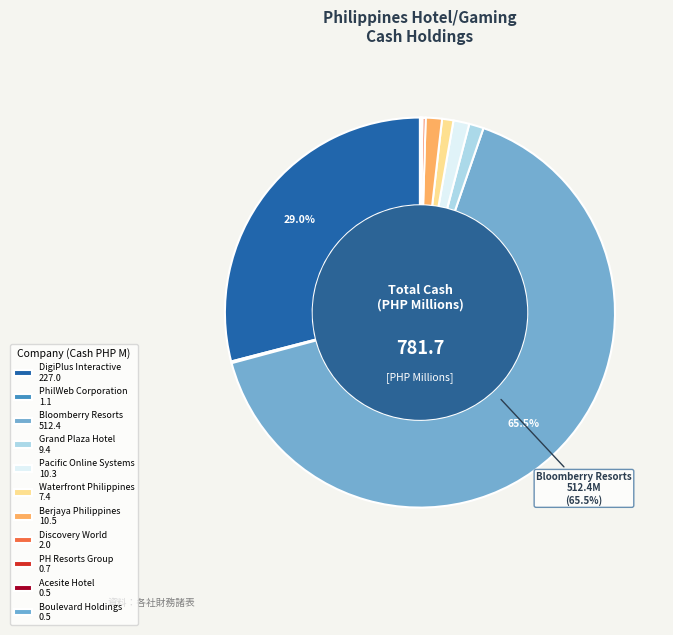

Is it true that Grand Plaza Hotel is 11% of the pie?

False